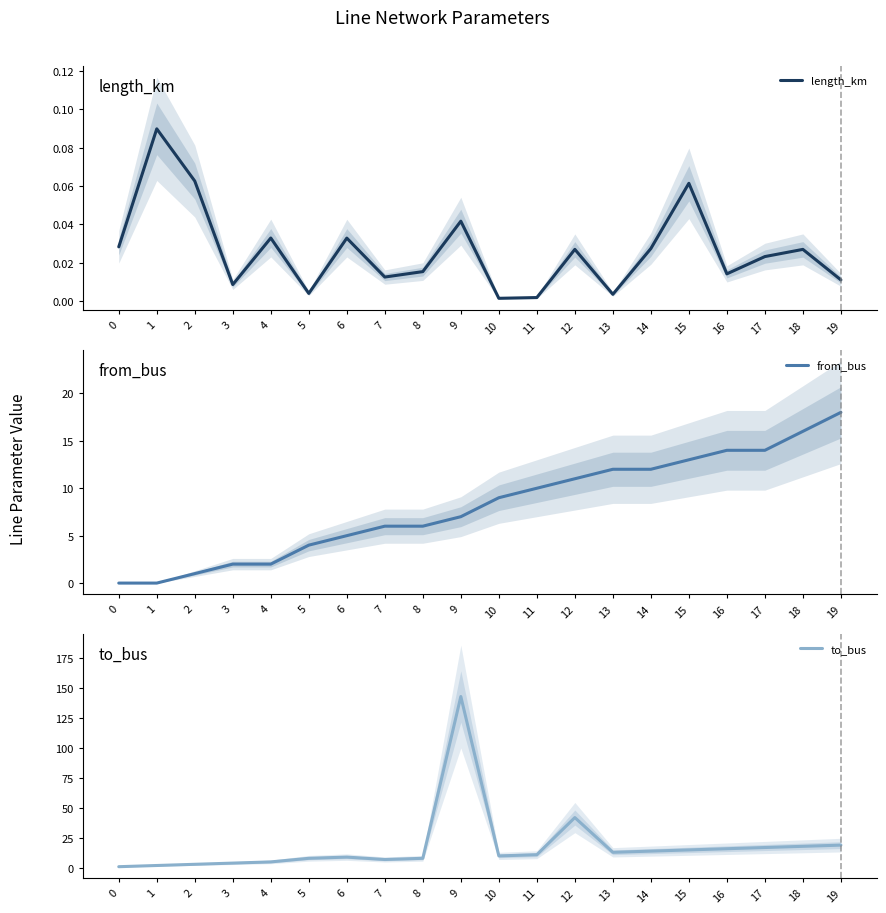

The to_bus series shows 18.0 at 18. True or false?

True